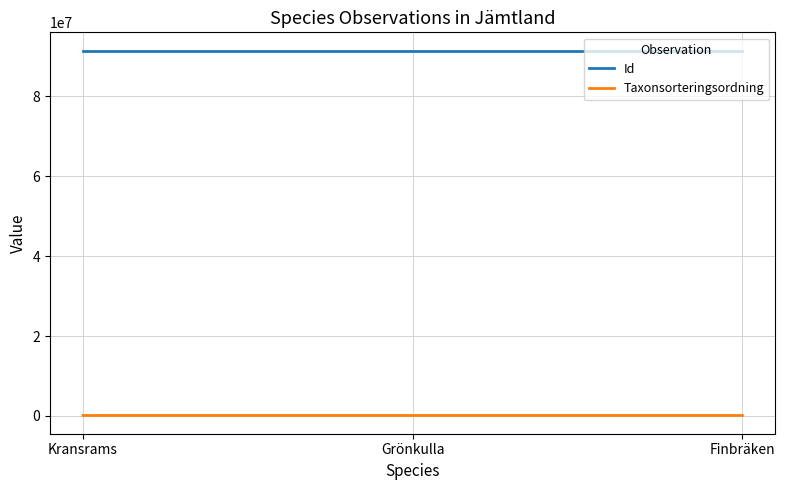

How many lines are shown in the chart?

2